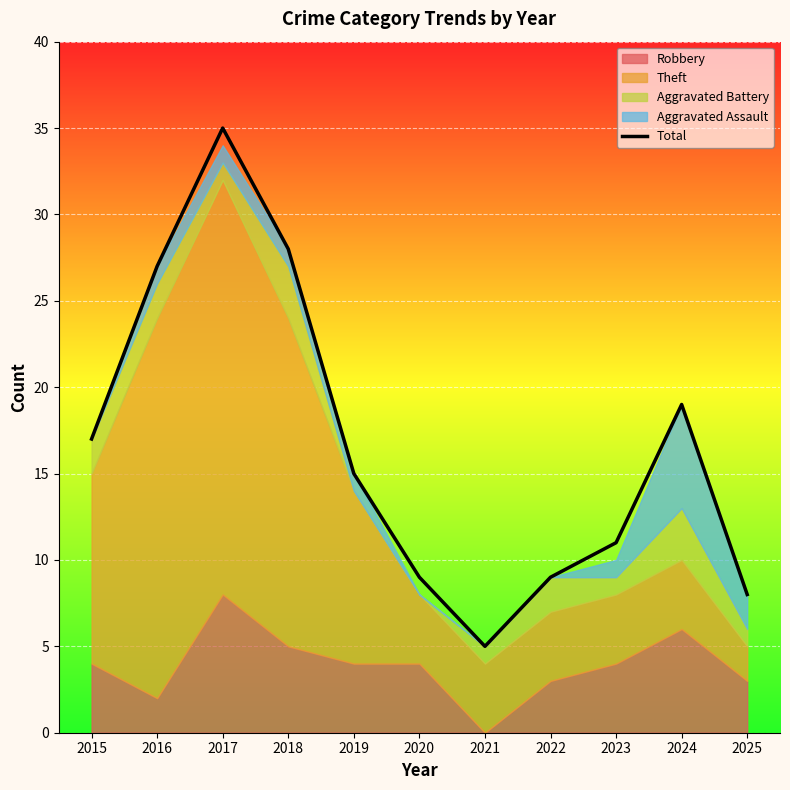

List the labels in order of value, largest first.

2017, 2018, 2016, 2024, 2015, 2019, 2023, 2020, 2022, 2025, 2021